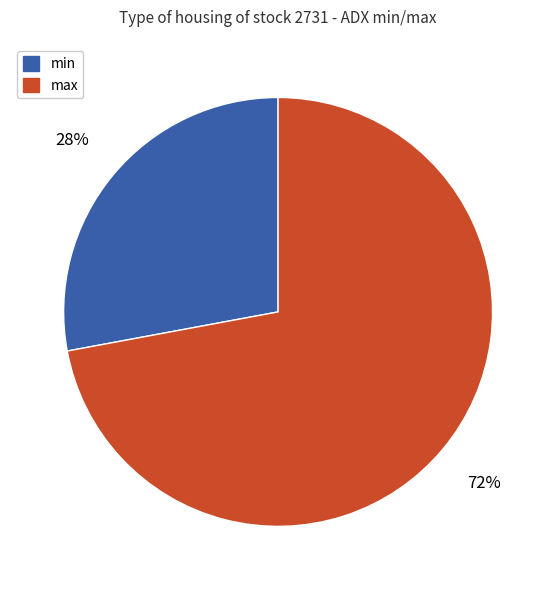

Combined, do max and min account for over 50%?

Yes